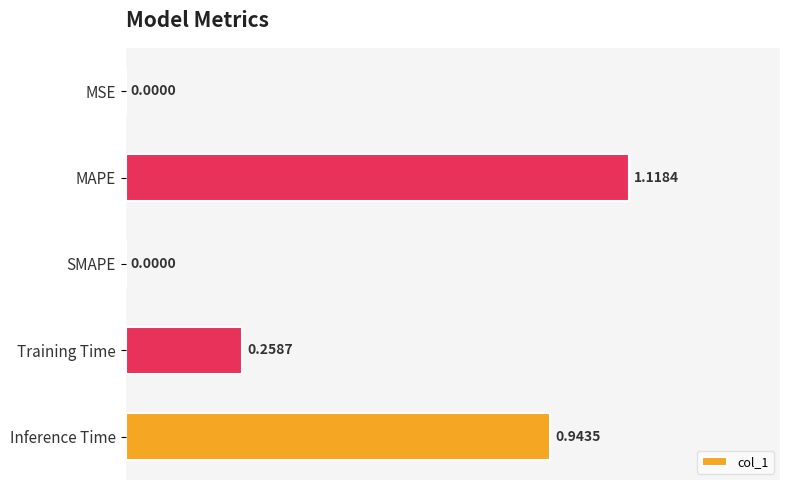

Which category has the highest value across all series?

MAPE